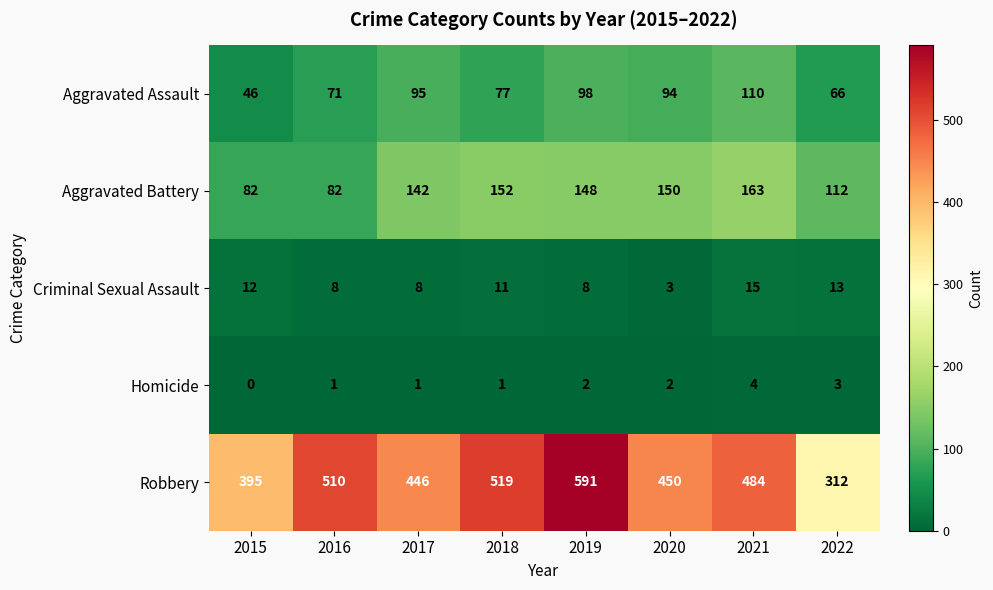

How many distinct data groups are displayed?

5